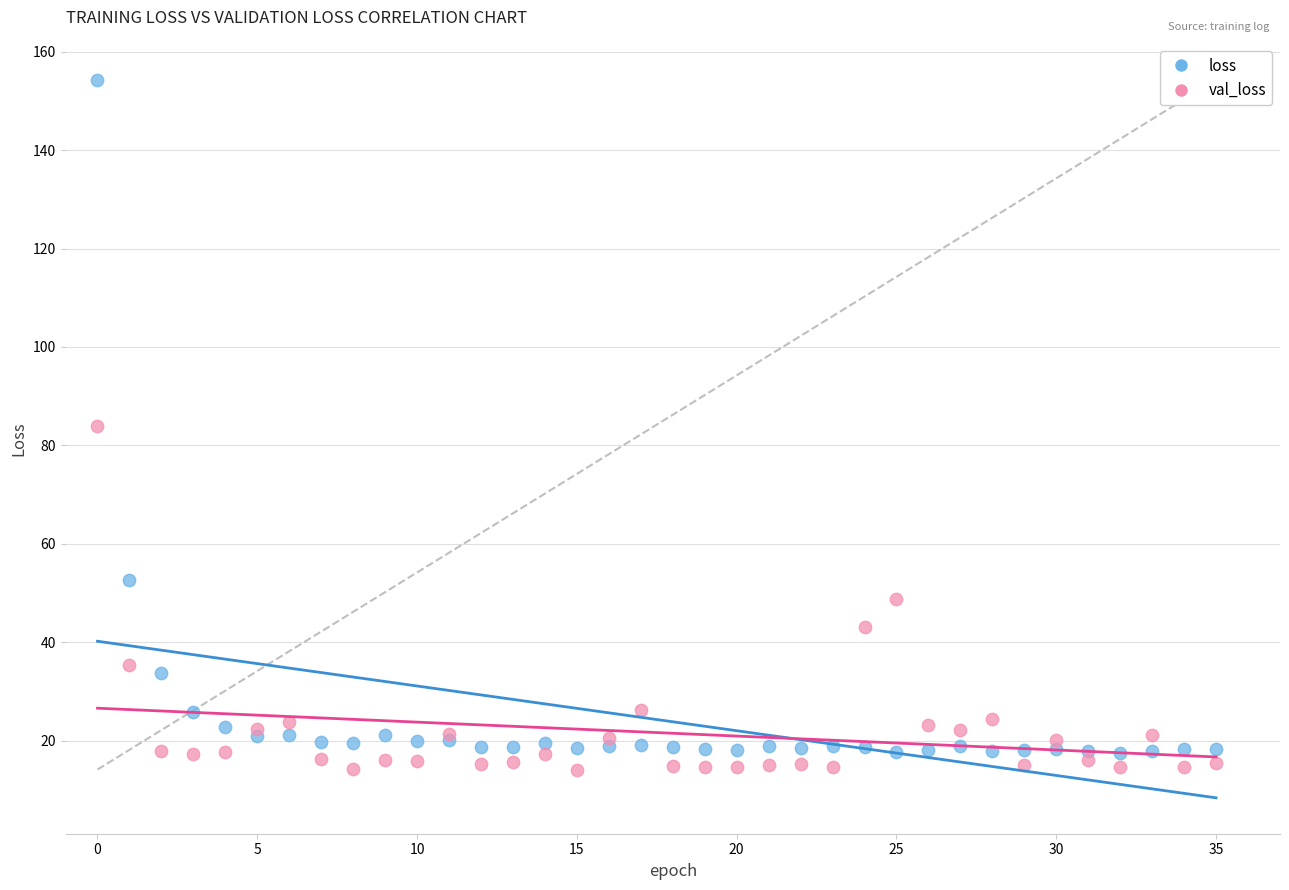

Which series has the widest spread of Y values?

loss